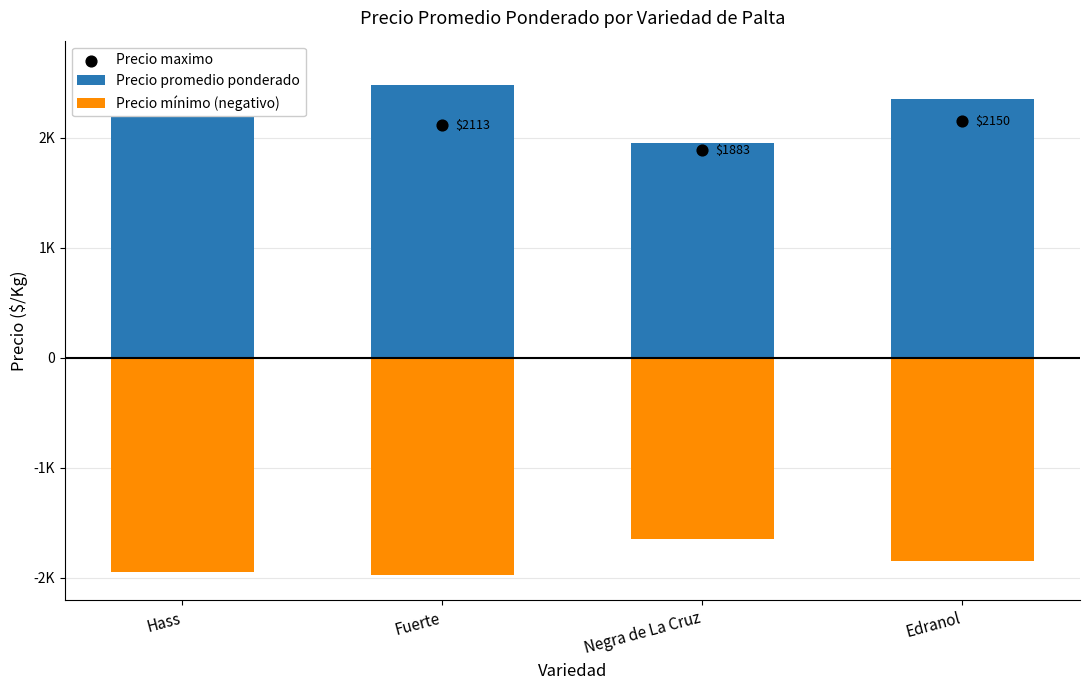

Which series reaches the minimum Y coordinate?

Precio mínimo (negativo)